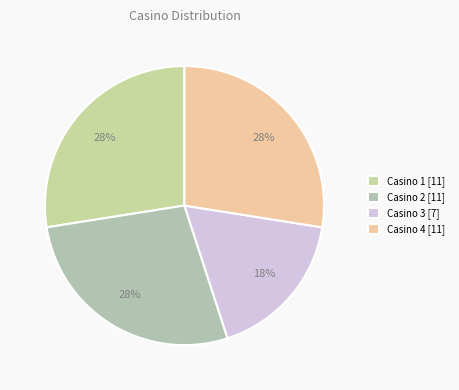

Is the sum of Casino 1 and Casino 2 greater than half?

Yes